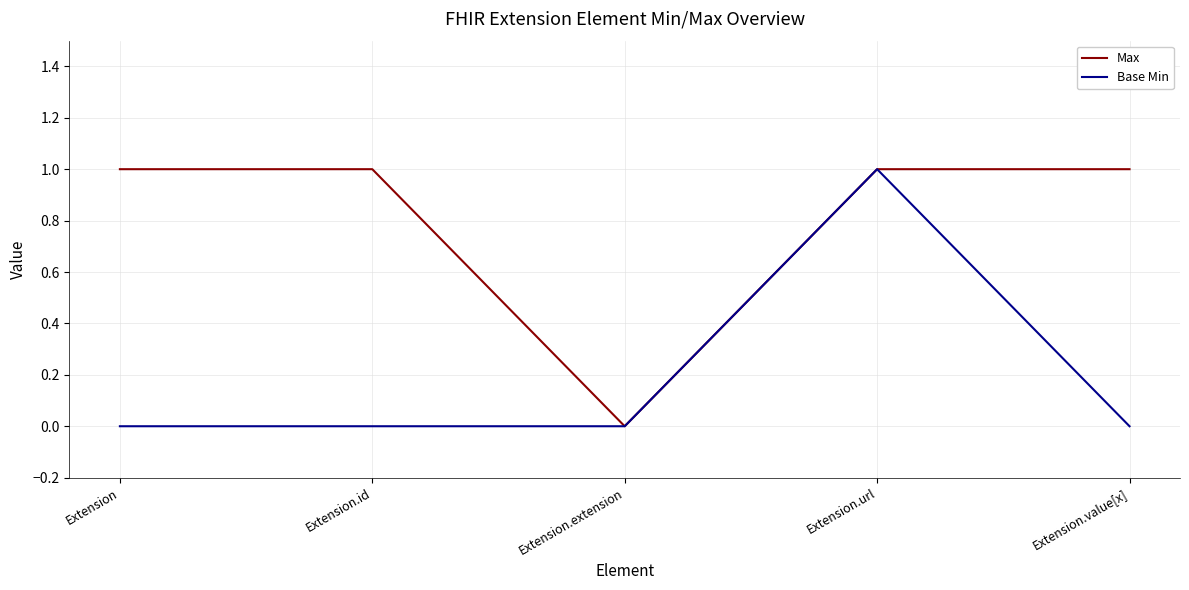

What position from the right is Extension?

5